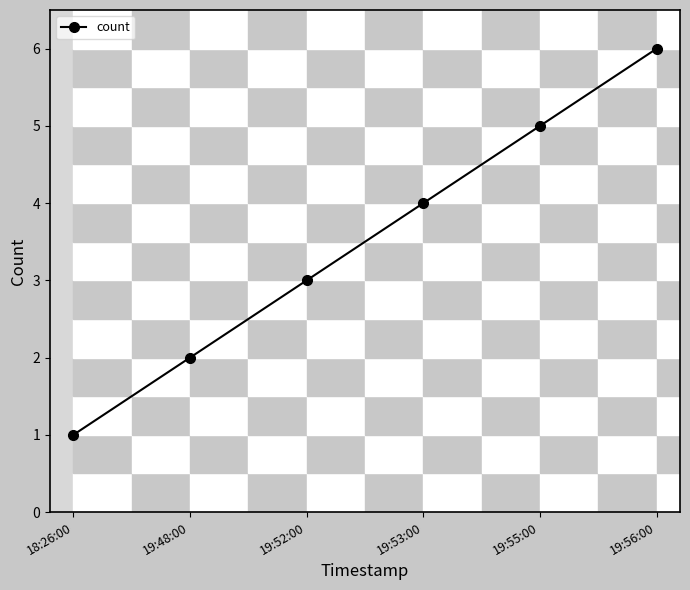

What is the ratio of the value at 19:52:00 to the value at 19:55:00?

0.6